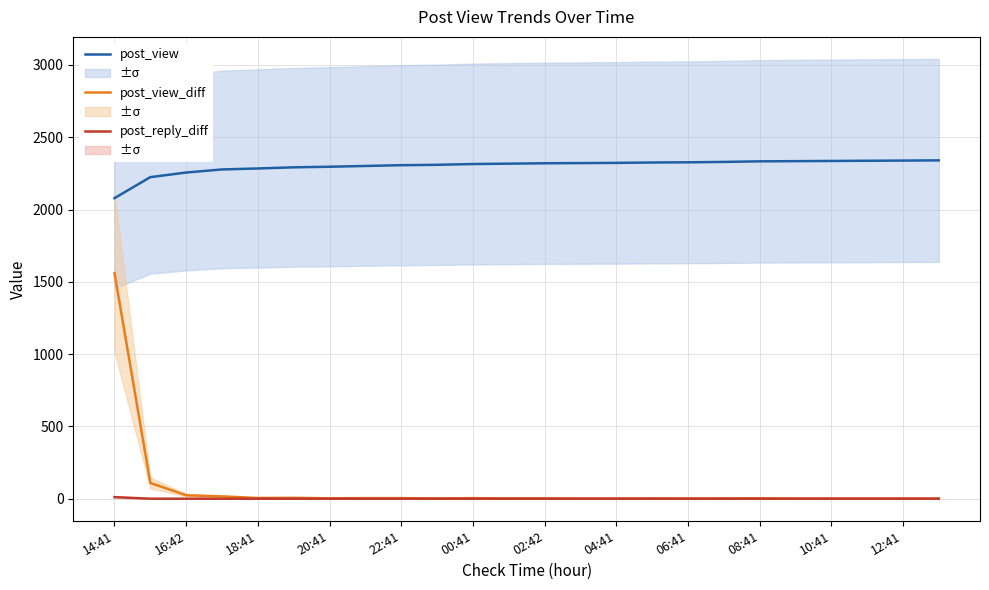

At which label does post_view reach its peak?

23